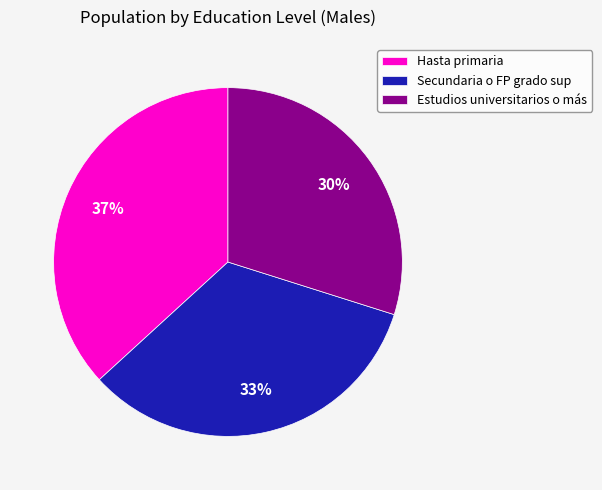

True or false: Secundaria o FP grado sup accounts for 33% of the total.

True